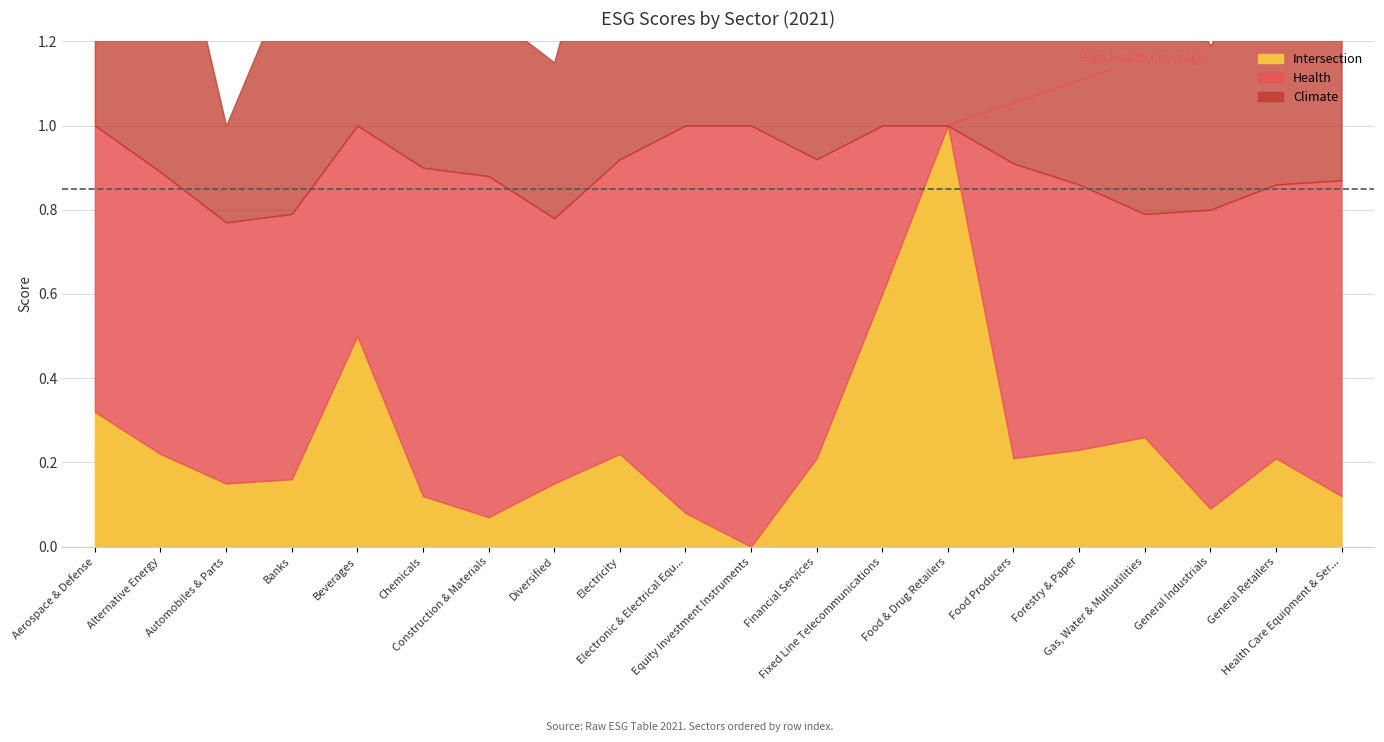

What is the average value of the Intersection series?

0.2